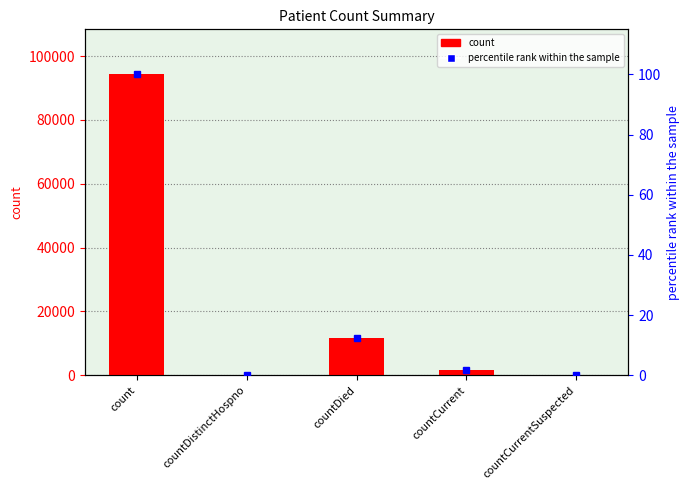

What is the label of the 1st bar from the right?

countCurrentSuspected